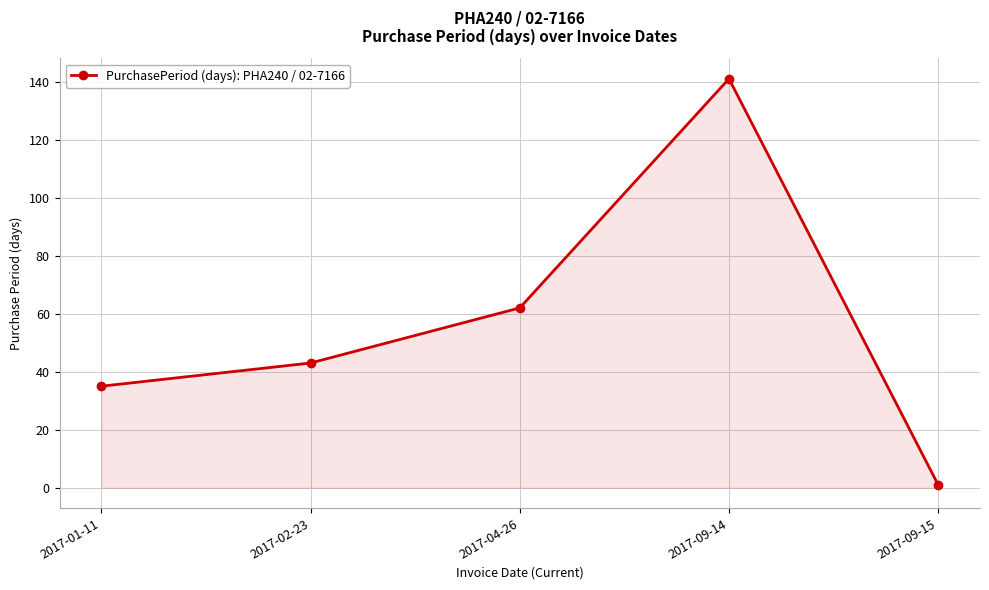

What is the value of the 5th point from the left?

1